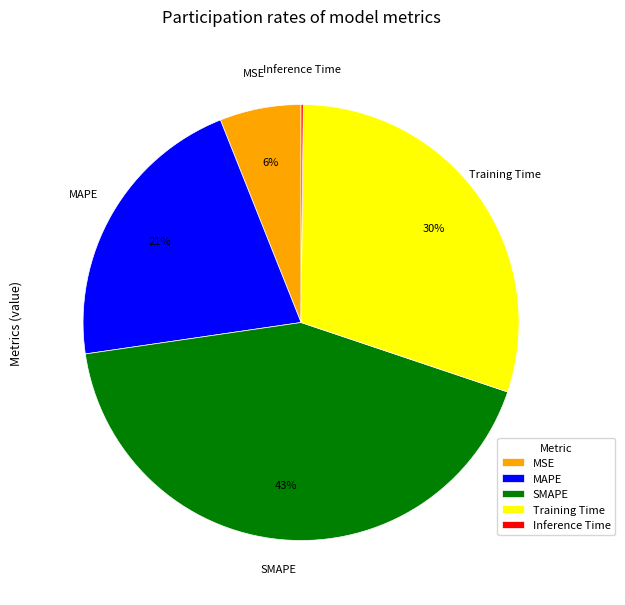

The SMAPE slice represents 33% of the pie. True or false?

False